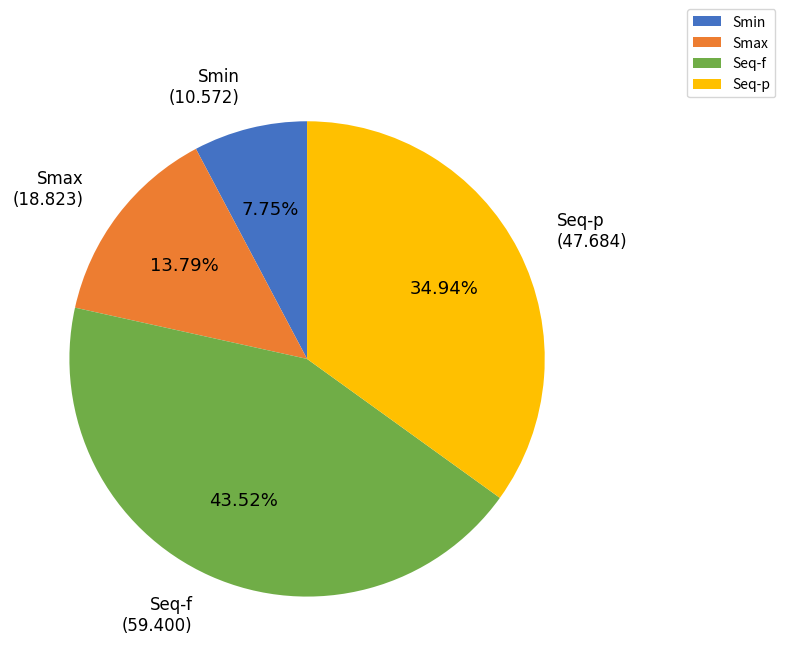

To the nearest percent, what is the average slice percentage?

25%